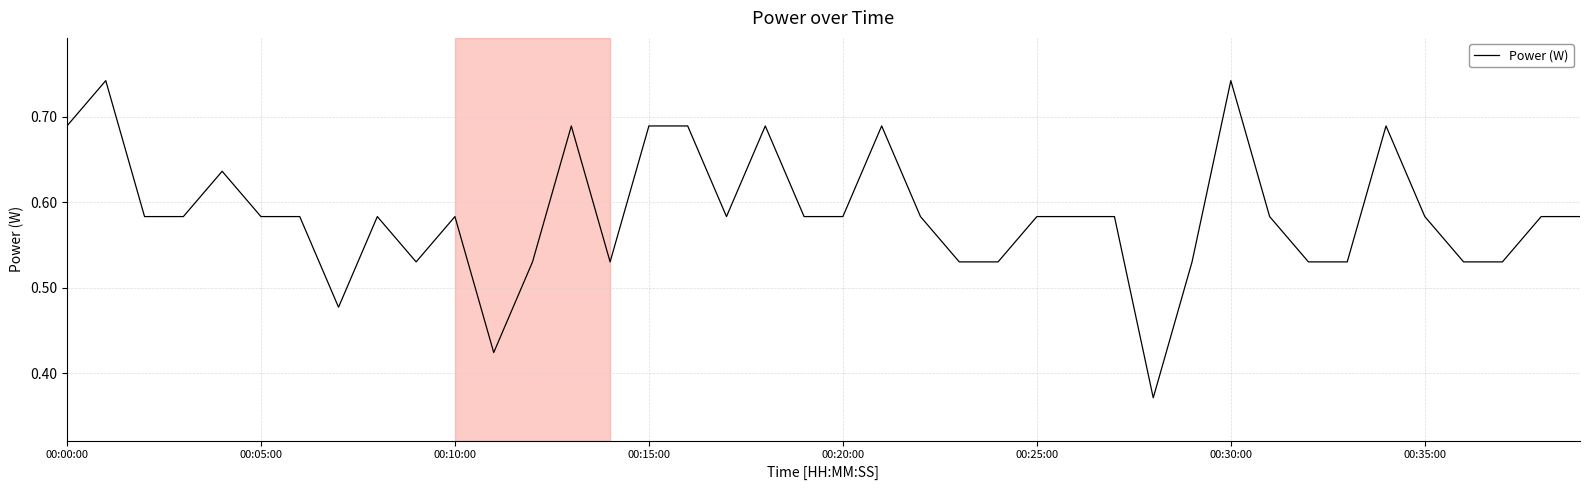

What is the label of the 6th point from the right?

34